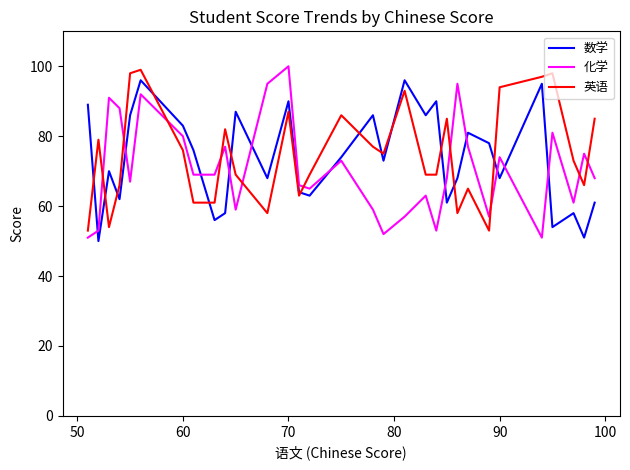

What is the maximum value for 英语?

99